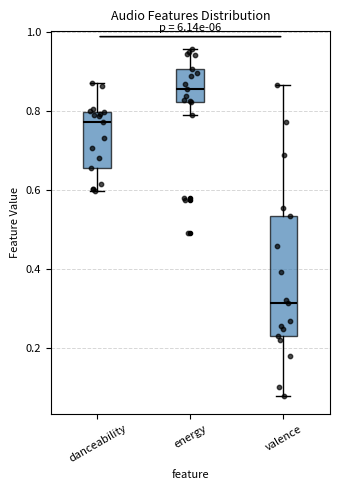

Which box is the tallest, from its lower edge to its upper edge?

valence